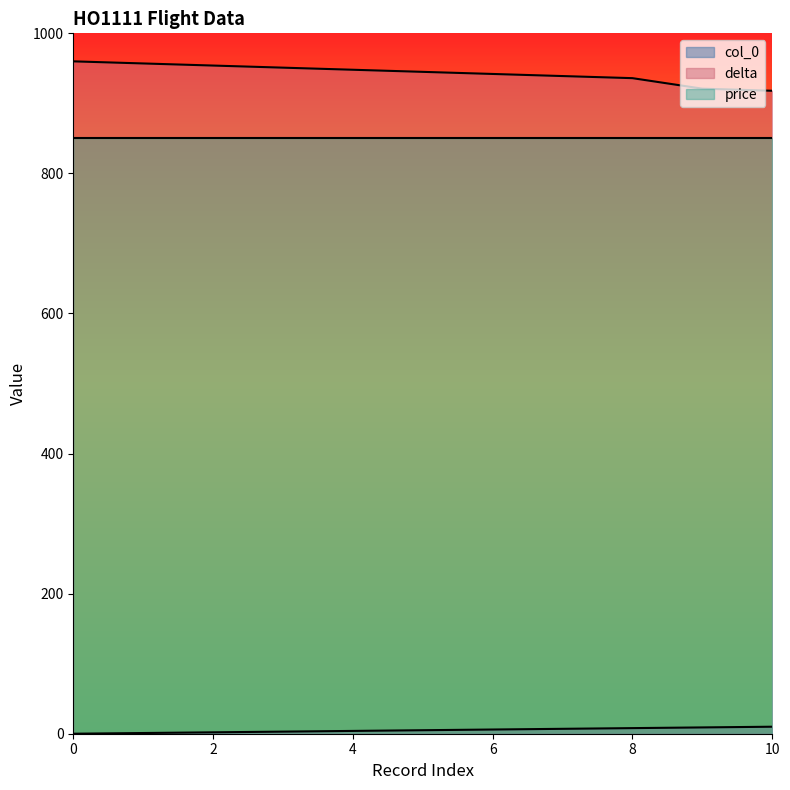

What is the difference between the second highest and minimum values in the col_0 series?

9